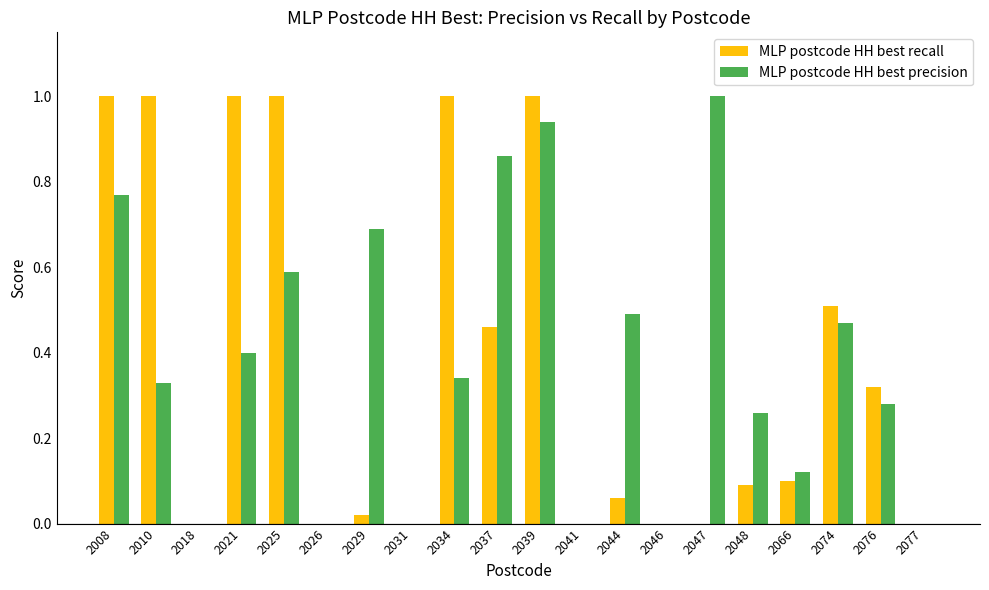

True or false: MLP postcode HH best precision has a value of 1.0 at 2047.

True